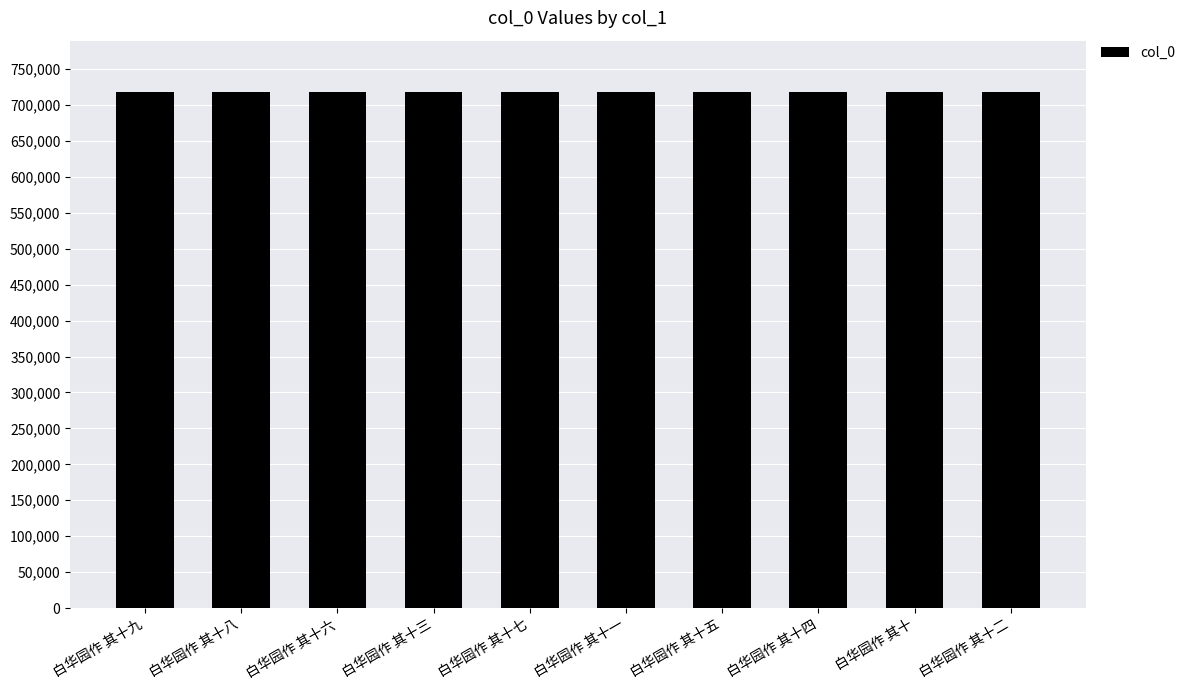

What is the change in value from 白华园作 其十一 to 白华园作 其十五?

+4